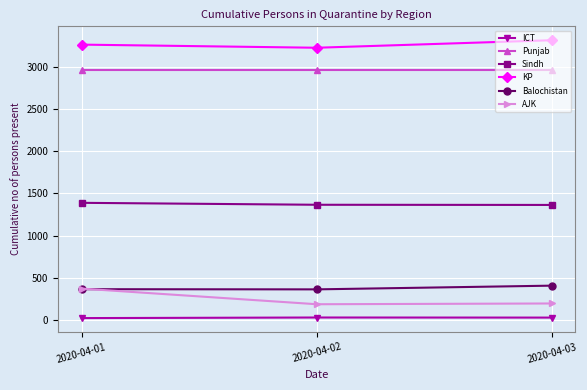

At how many categories does at least one series exceed 1592?

3